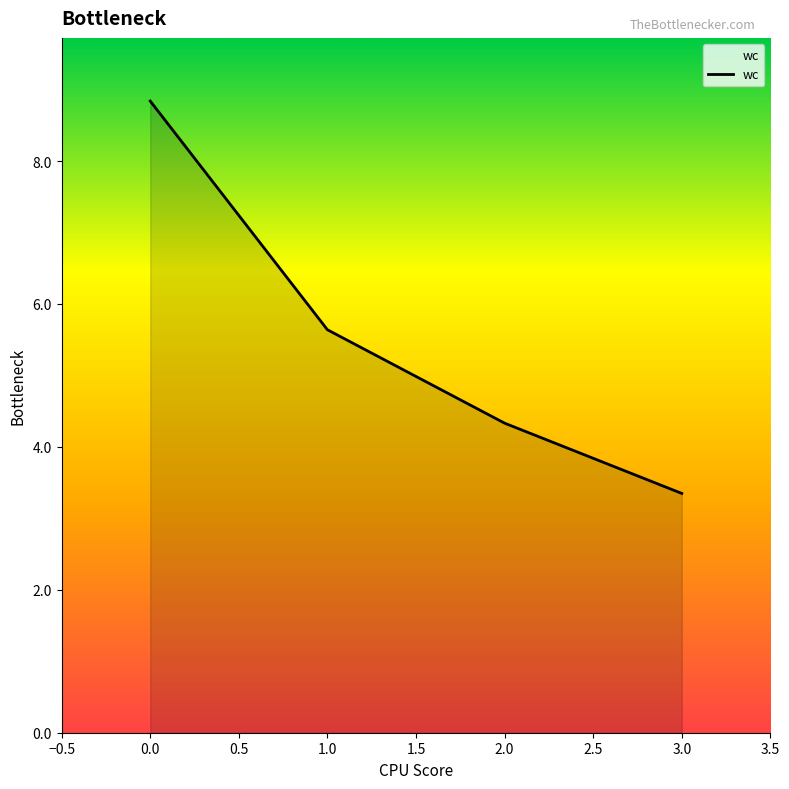

True or false: the data has more than 0 interior local peaks.

False